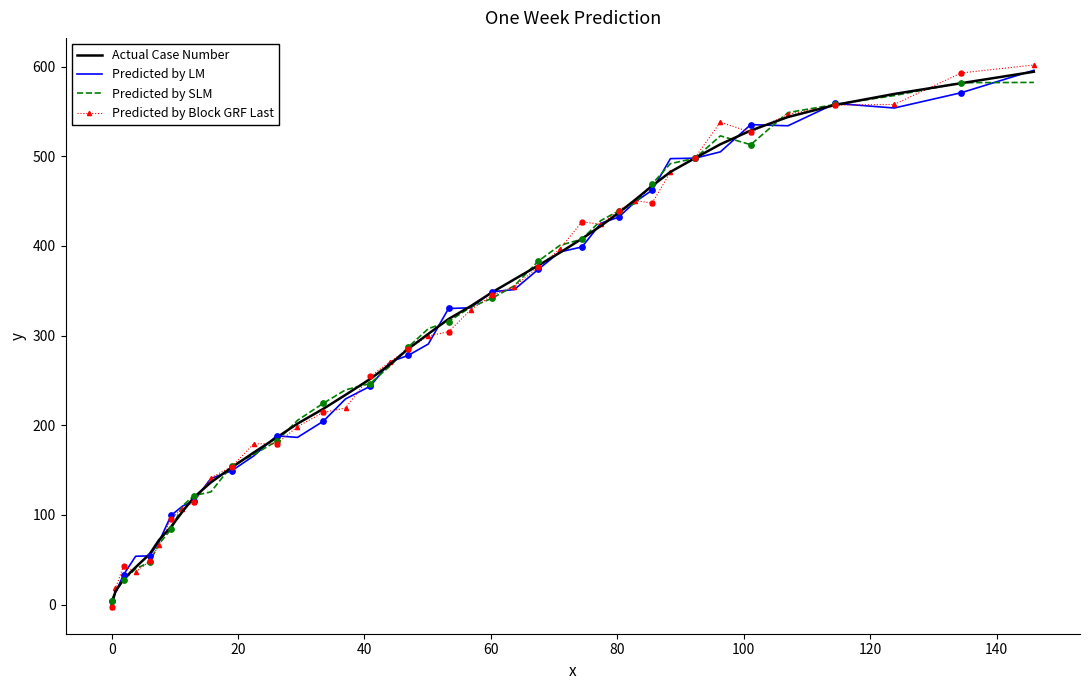

What is the maximum value for Predicted by LM?

595.8